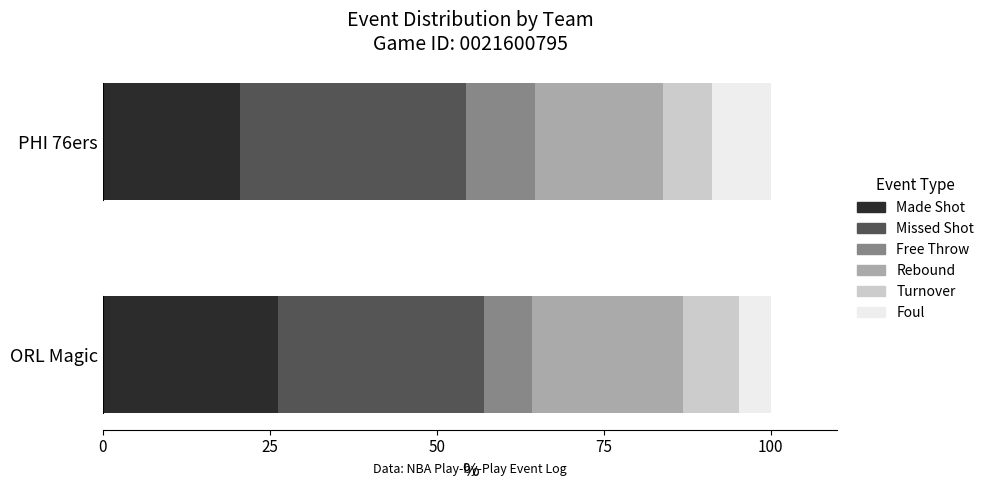

What is the sum of all Made Shot values?

46.8